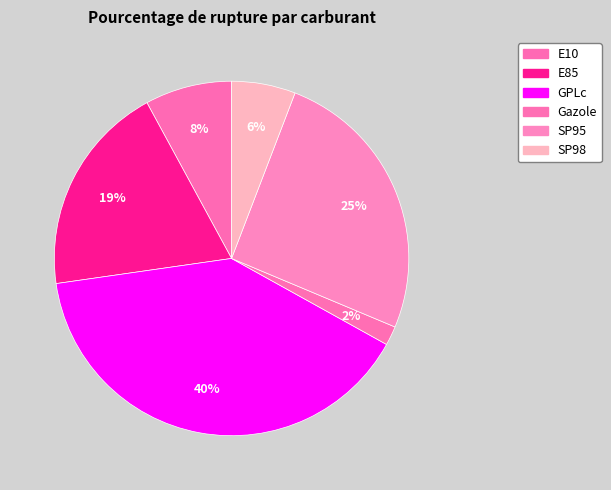

Does E85 account for over 50% of the chart?

No